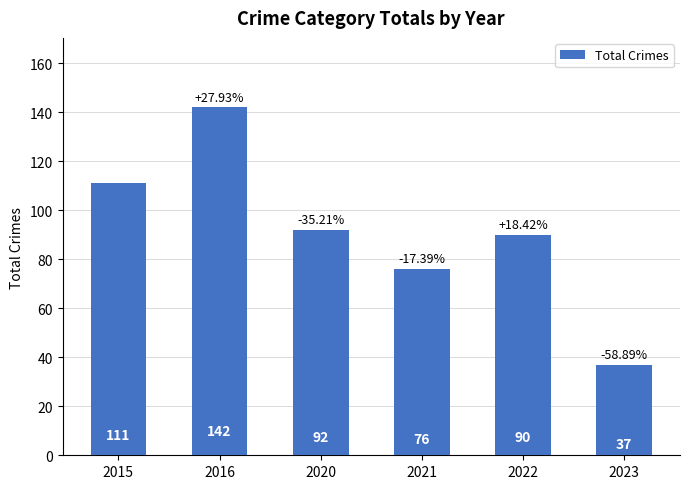

Reading left to right, what are all the values shown in this chart?

111	142	92	76	90	37